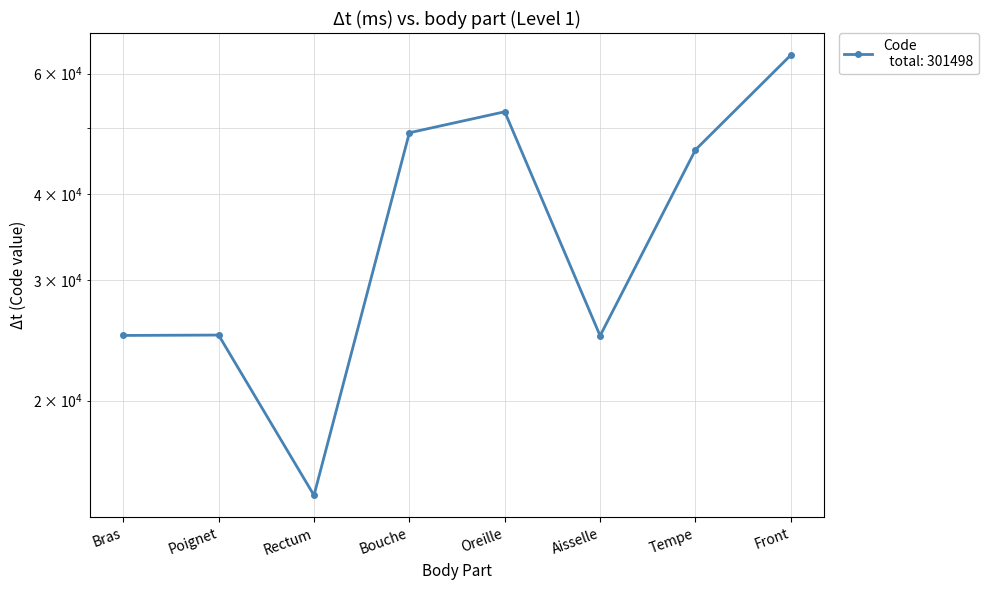

List the labels in order of value, smallest first.

Rectum, Aisselle, Bras, Poignet, Tempe, Bouche, Oreille, Front